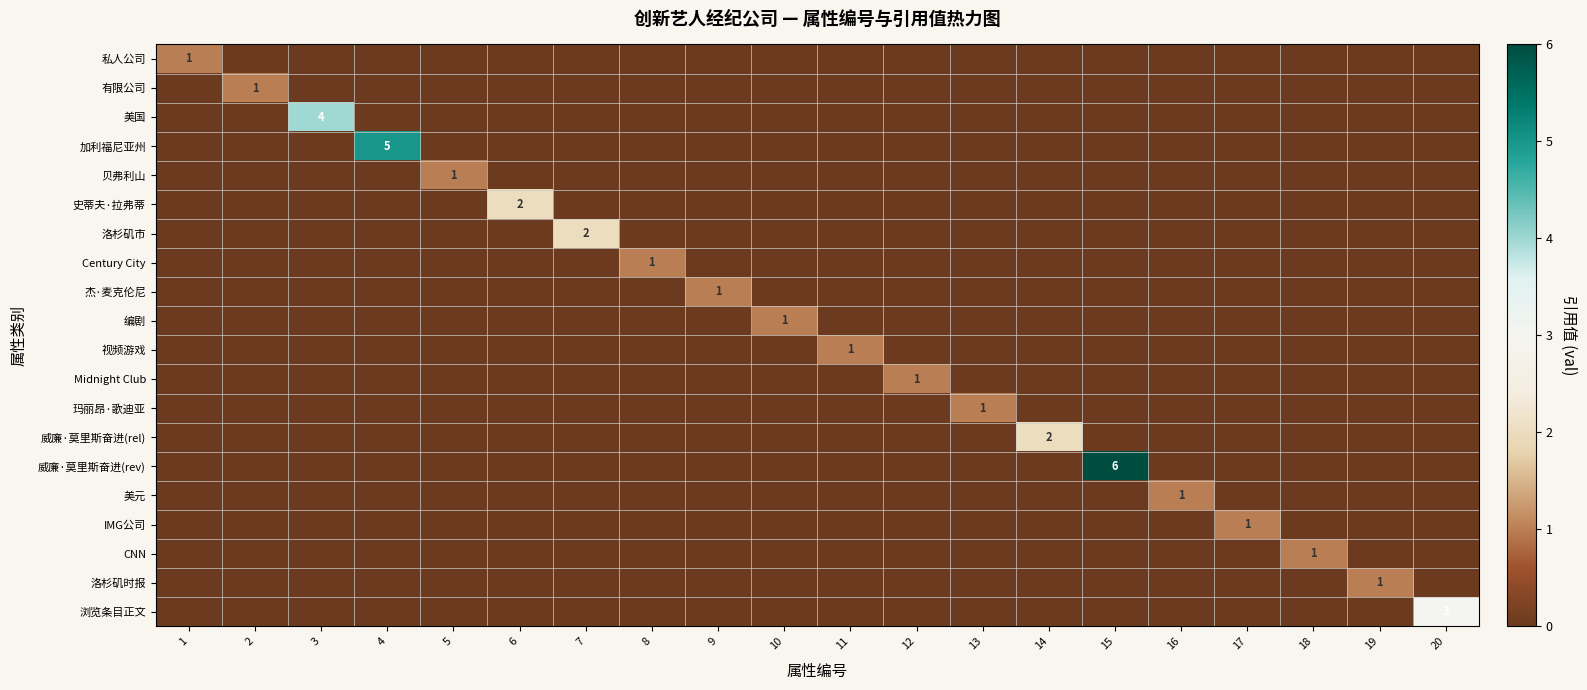

Rank the series by their maximum value, from lowest to highest.

私人公司, 有限公司, 贝弗利山, Century City, 杰·麦克伦尼, 编剧, 视频游戏, Midnight Club, 玛丽昂·歌迪亚, 美元, IMG公司, CNN, 洛杉矶时报, 史蒂夫·拉弗蒂, 洛杉矶市, 威廉·莫里斯奋进(rel), 浏览条目正文, 美国, 加利福尼亚州, 威廉·莫里斯奋进(rev)